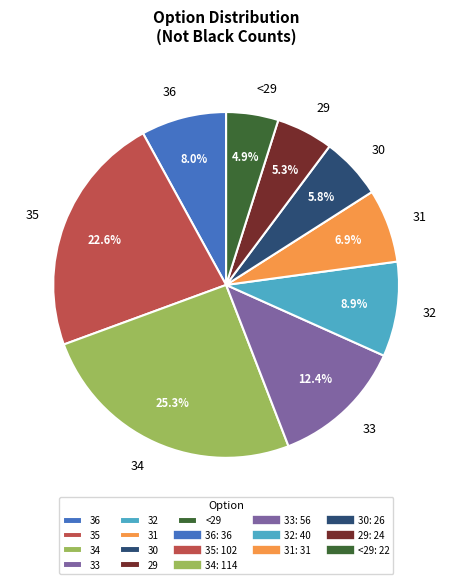

Does 32 account for over 50% of the chart?

No